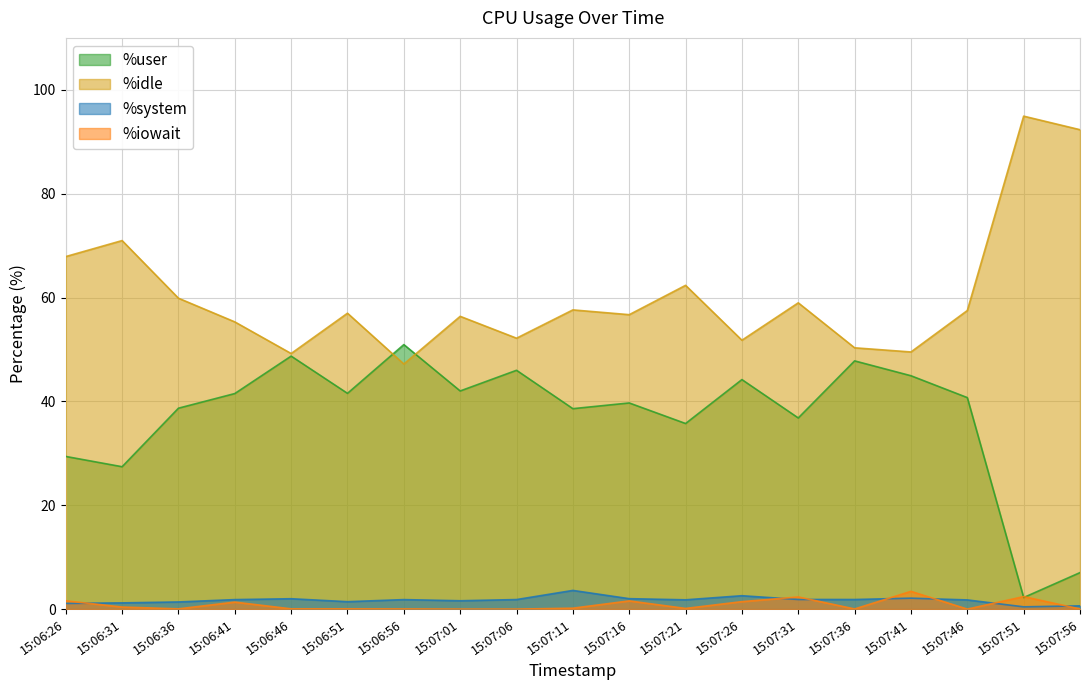

How many interior local valleys does the %user series have?

7